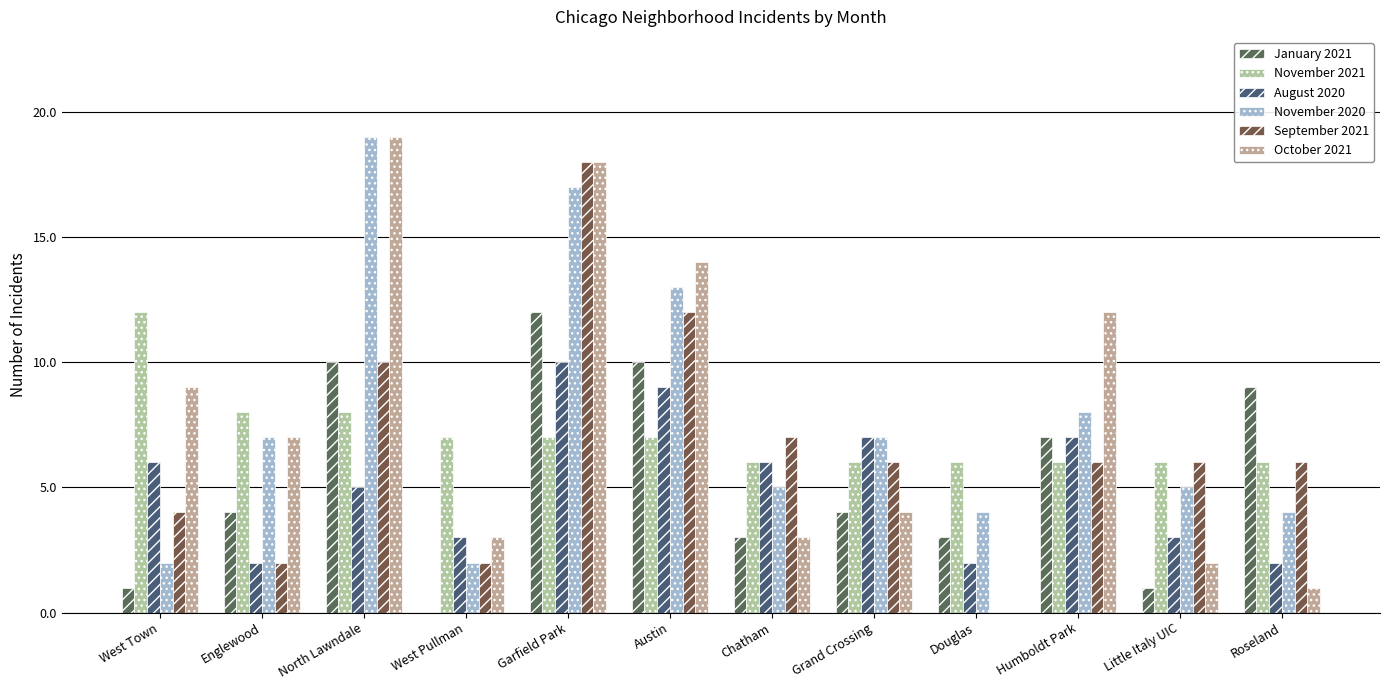

What is the total value across all series at Austin?

65